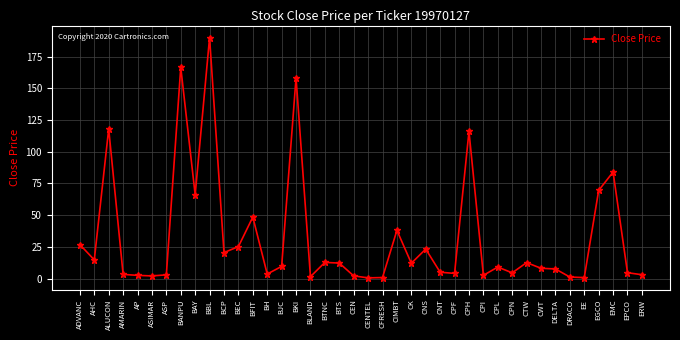

Which has a higher value, DELTA or CPH?

CPH